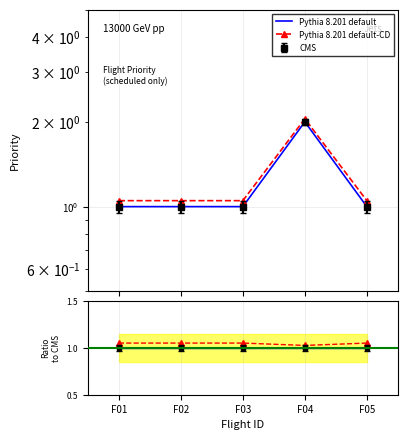

List the series in order of their overall mean, highest first.

priority, priority_shifted